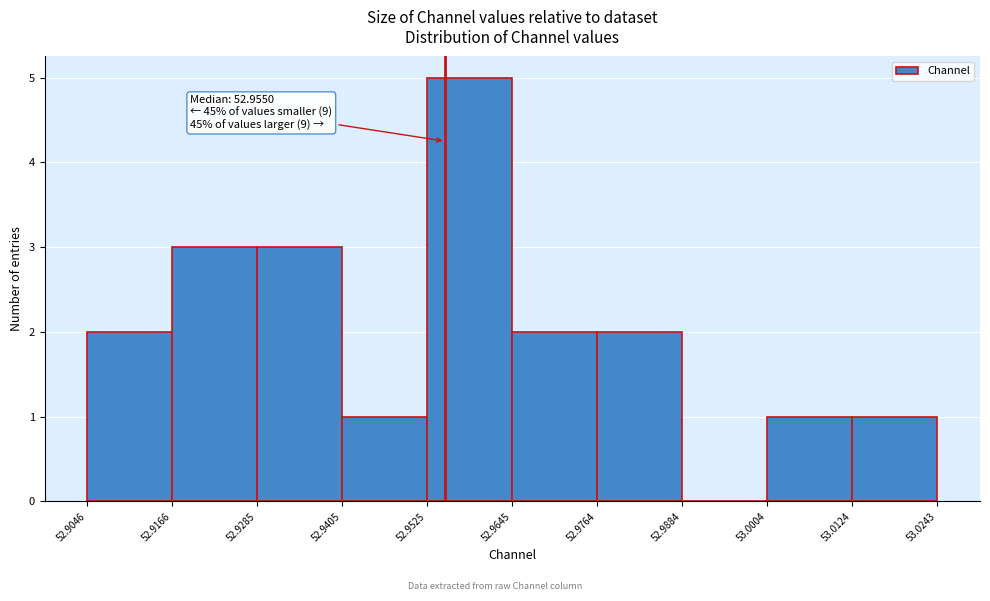

Over which range of the x-axis is the bar tallest?

52.9525 to 52.9645